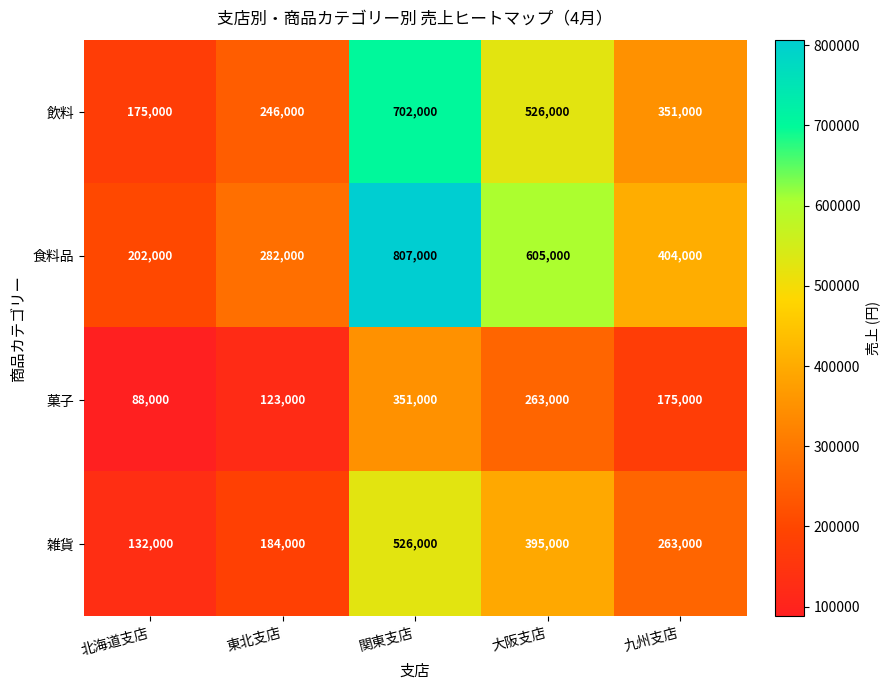

Count the 雑貨 values in the range 184000 to 395000.

3